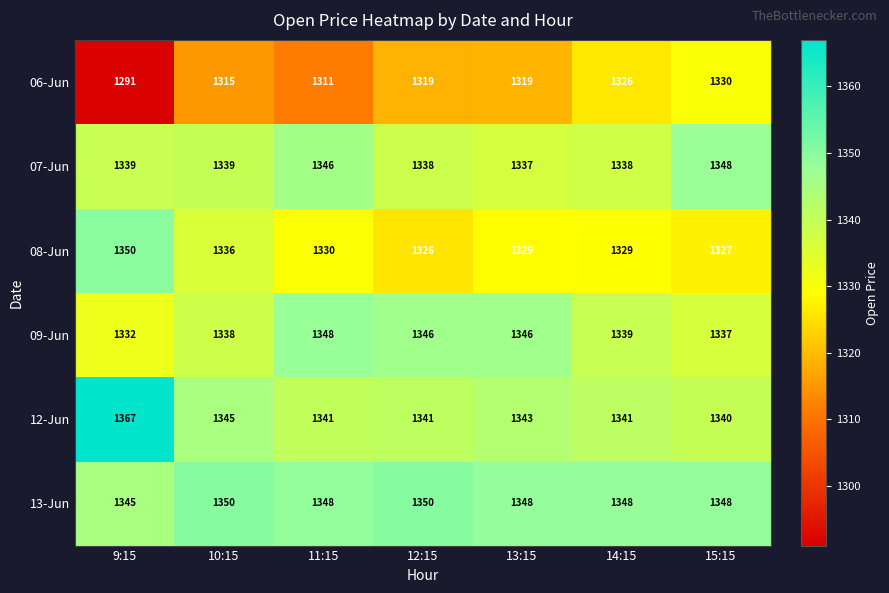

Which category has the lowest value in the 06-Jun series?

9:15